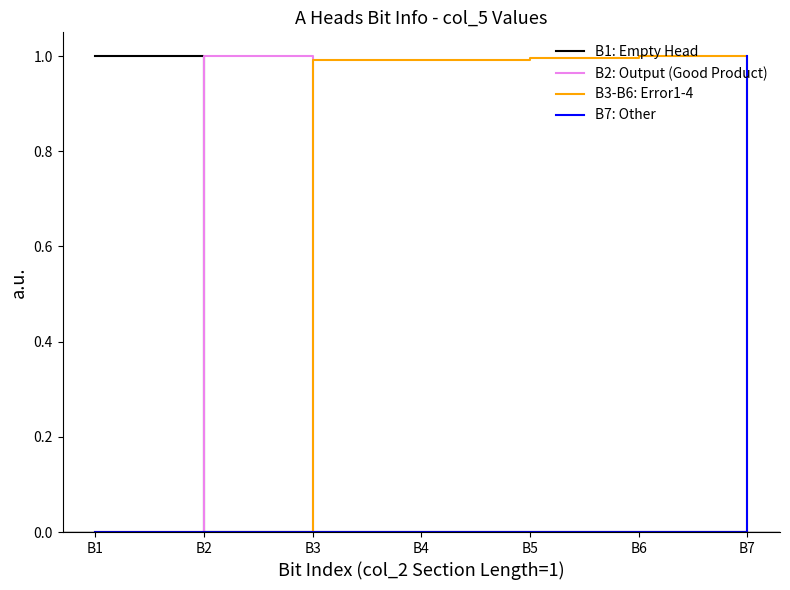

Is it true that B2: Output (Good Product) equals 0.4 at B4?

False